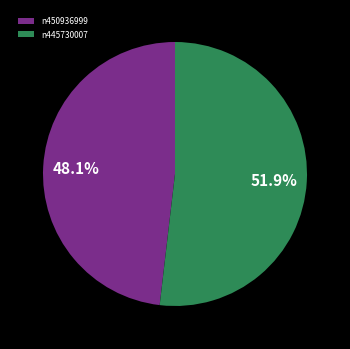

Count the number of slices in the pie.

2